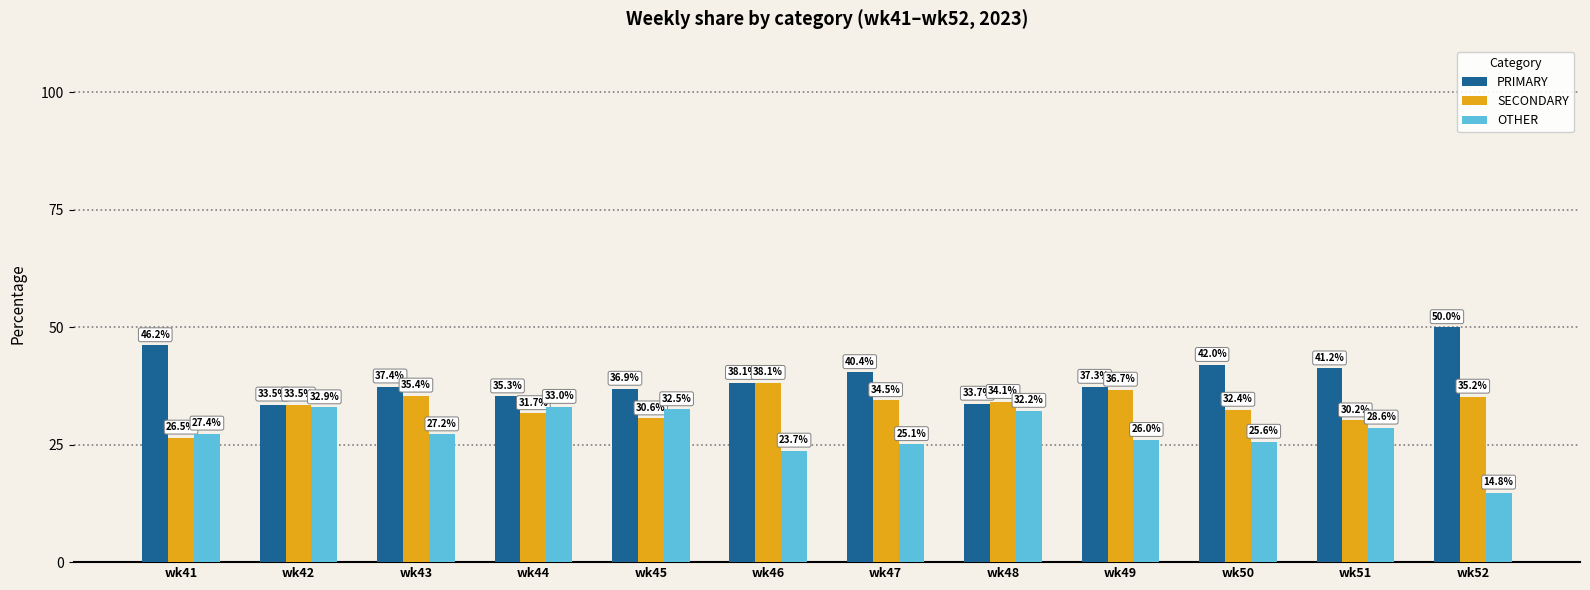

Which series has the widest spread of values?

OTHER